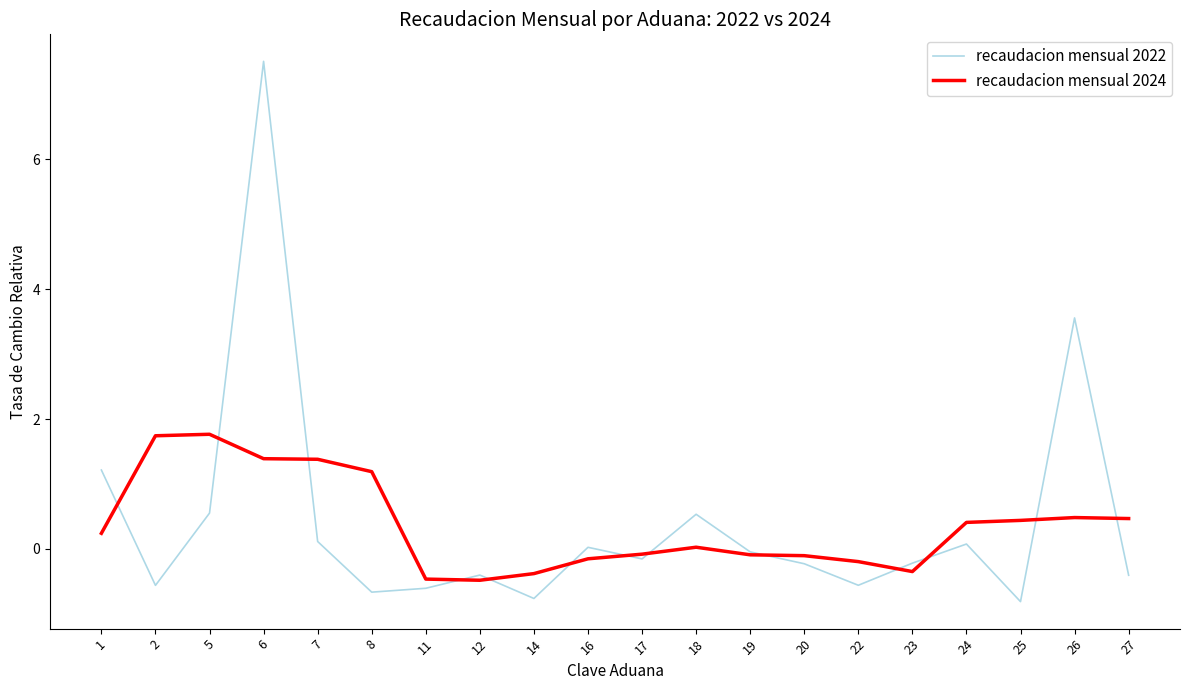

At which category does recaudacion mensual 2022 reach its first local peak?

6